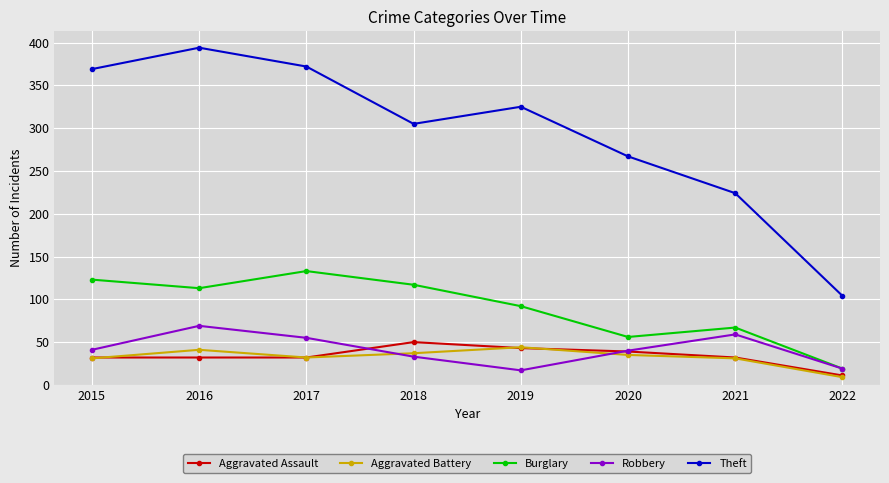

True or false: Burglary has a value of 142 at 2019.

False